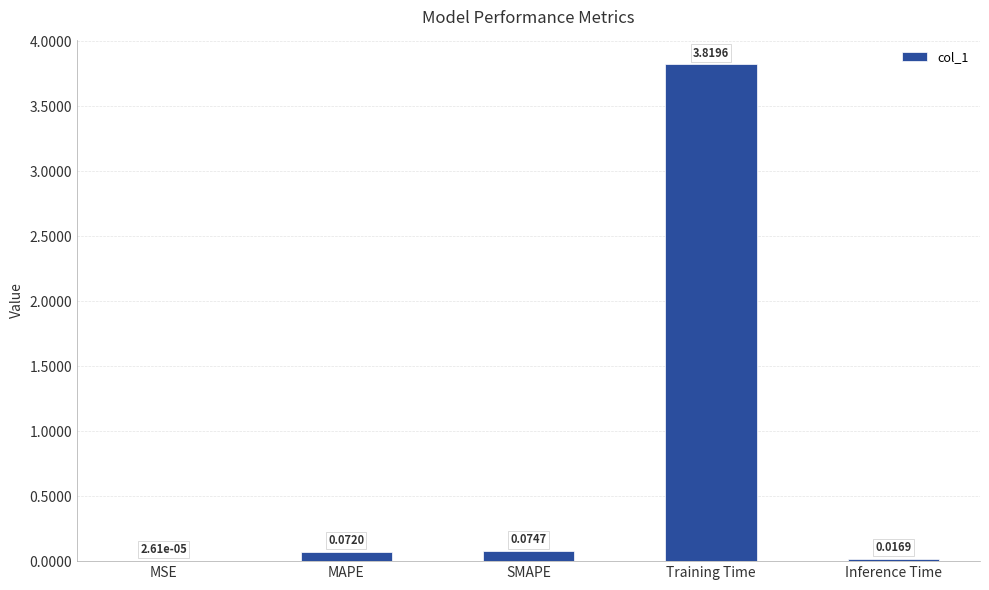

Which category has the highest value across all series?

Training Time